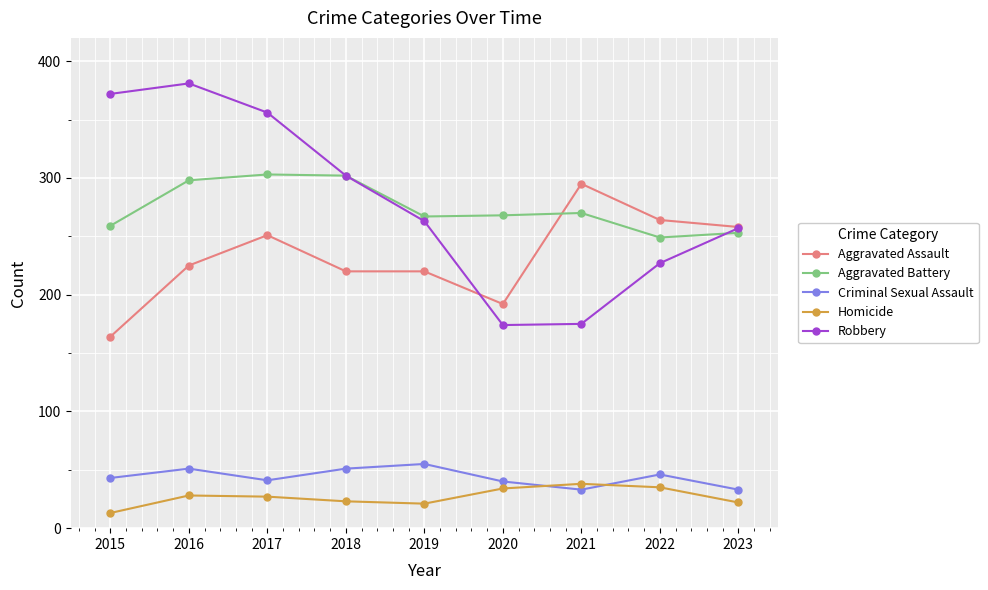

True or false: Homicide and Robbery intersect in this chart.

False